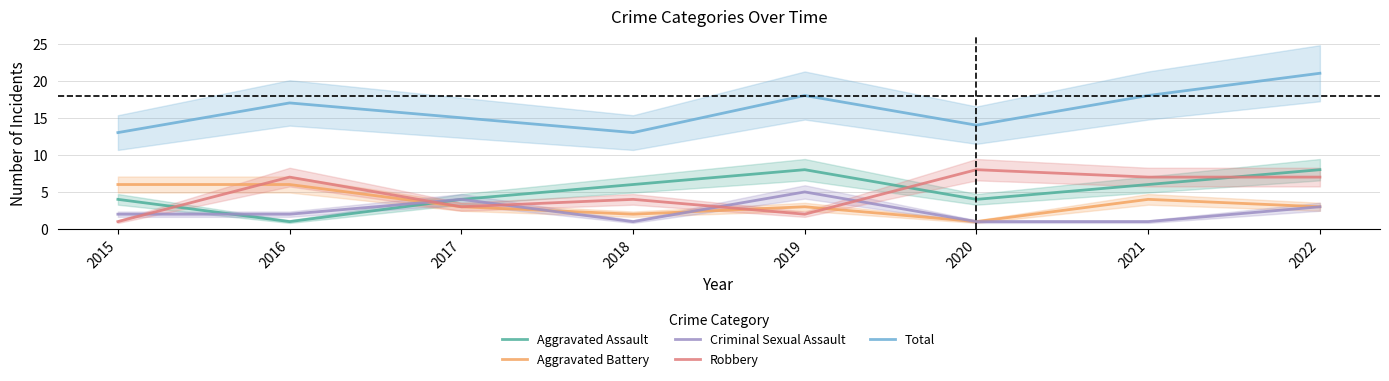

What is the difference between the Aggravated Battery values at 2017 and 2016?

3